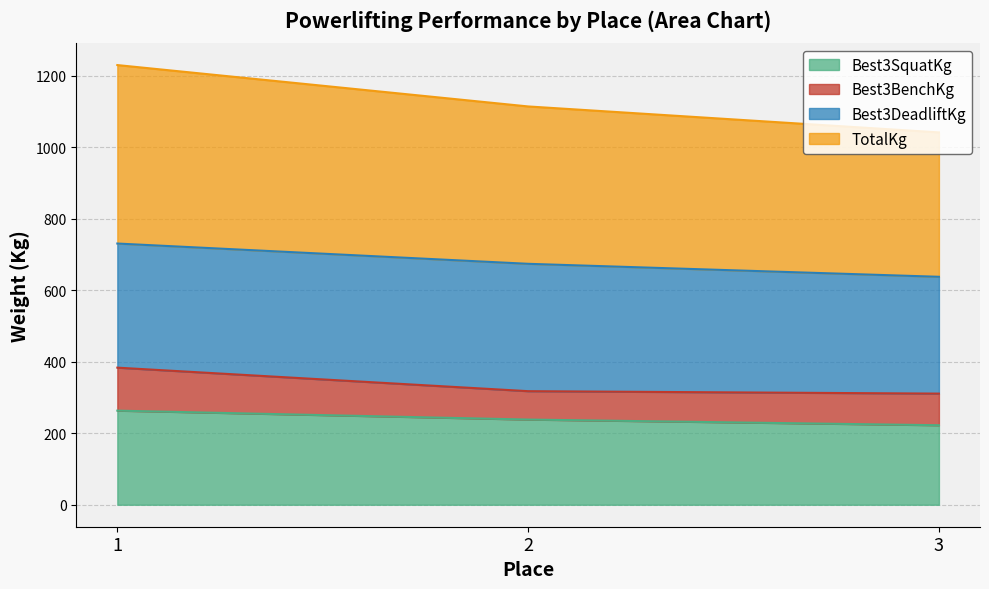

What is the spread (max minus min) of values at 1?

966.2